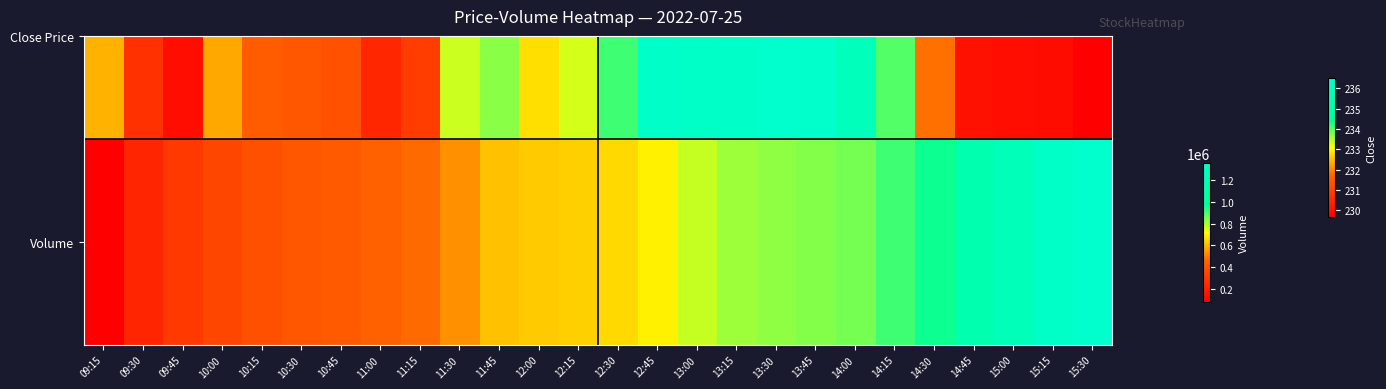

Reading left to right, list all the values displayed in this chart.

77934	218920	296969	343961	377978	402880	421512	443195	470677	532655	613575	628487	638443	652327	694266	772523	812353	831087	841298	856776	908532	957425	1141040	1213184	1307725	1356217